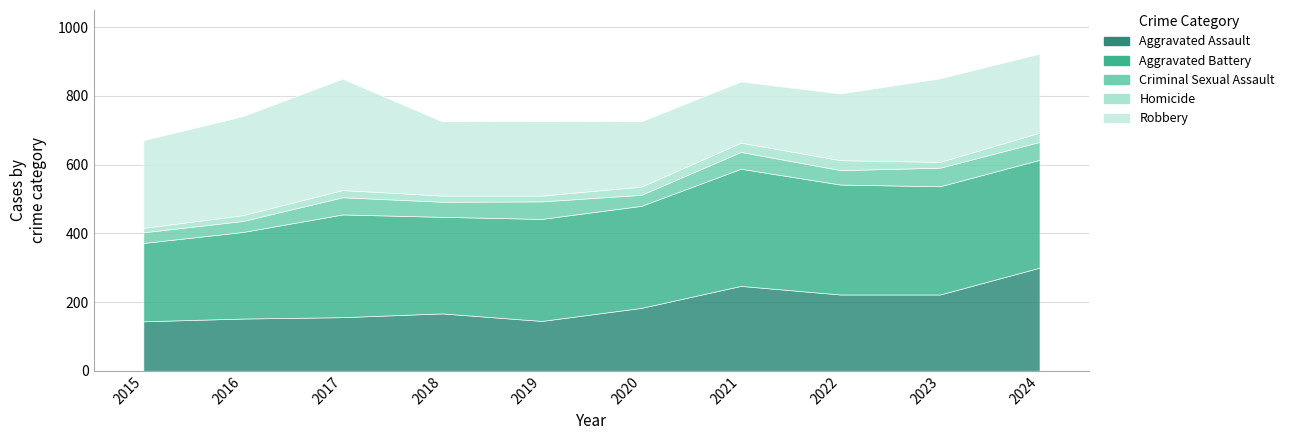

Which series has the largest total across all categories?

Aggravated Battery